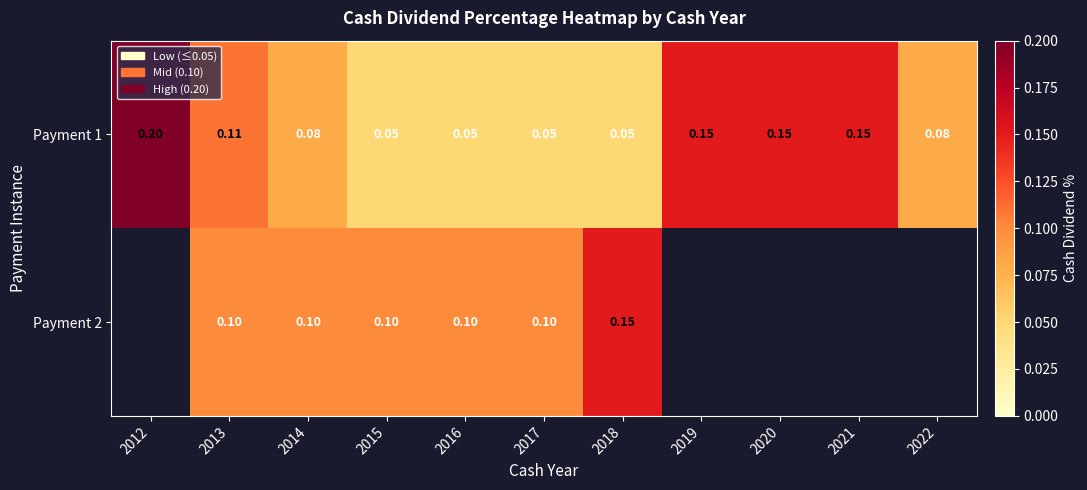

Is the value of Payment 1 at 2014 greater than the value of Payment 2 at 2015?

No